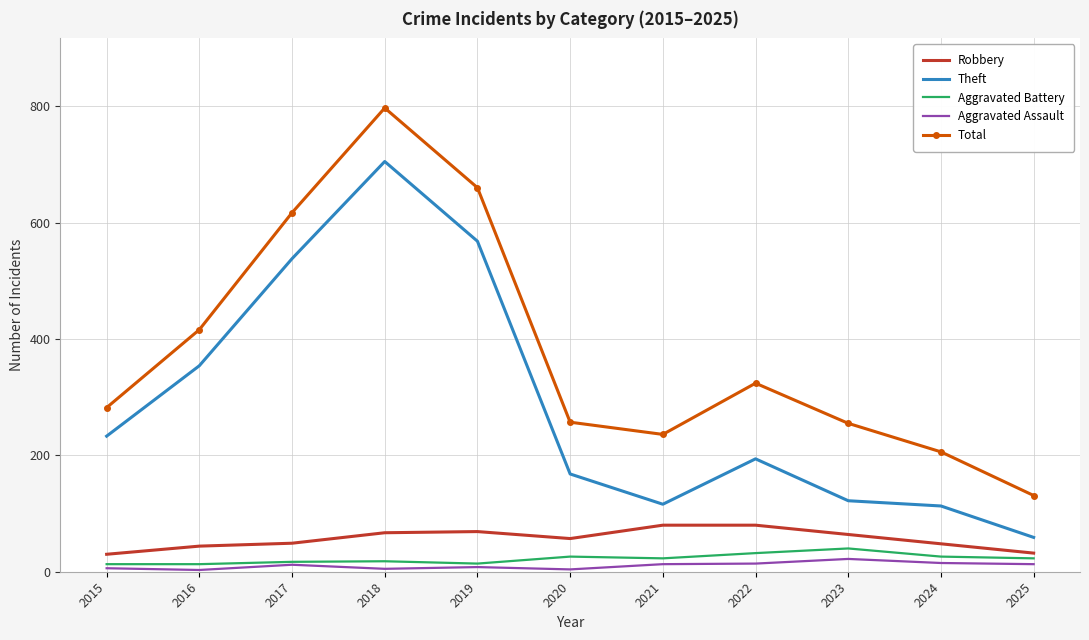

Is it true that Theft equals 568 at 2019?

True